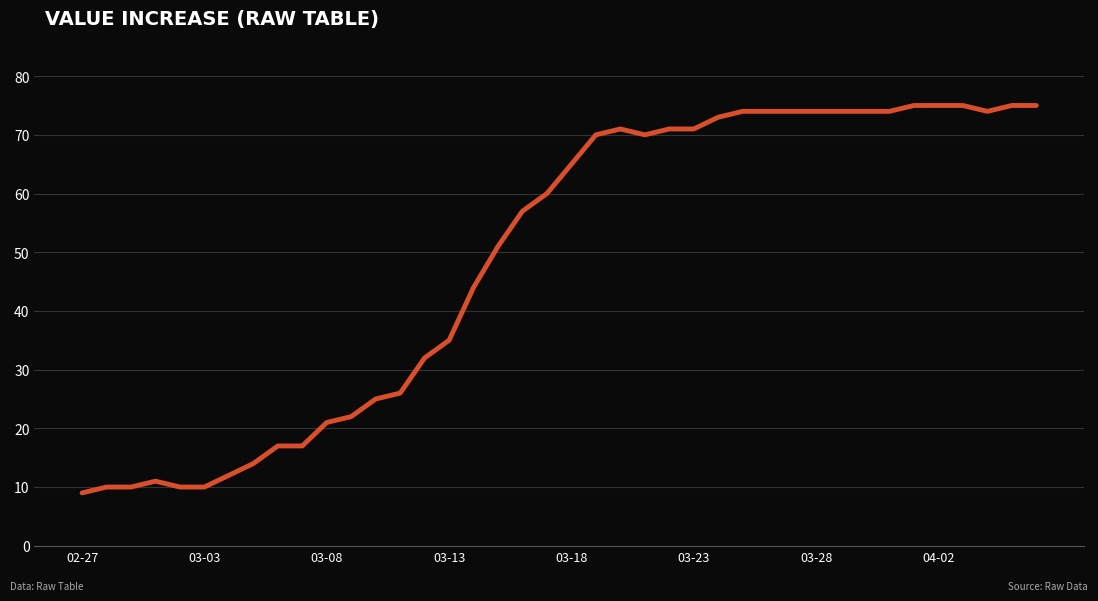

True or false: the data has more than 0 interior local peaks.

True